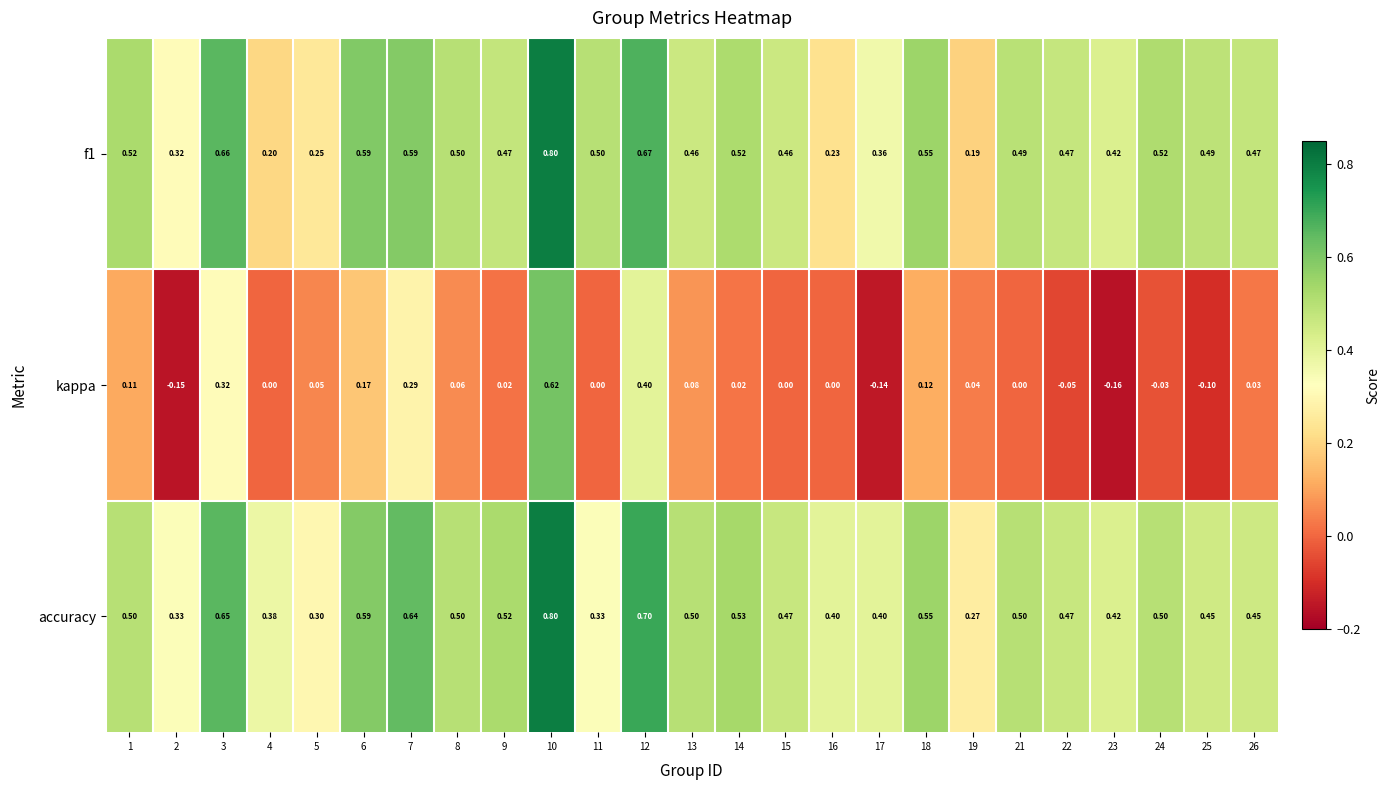

Which series has the widest spread of values?

kappa